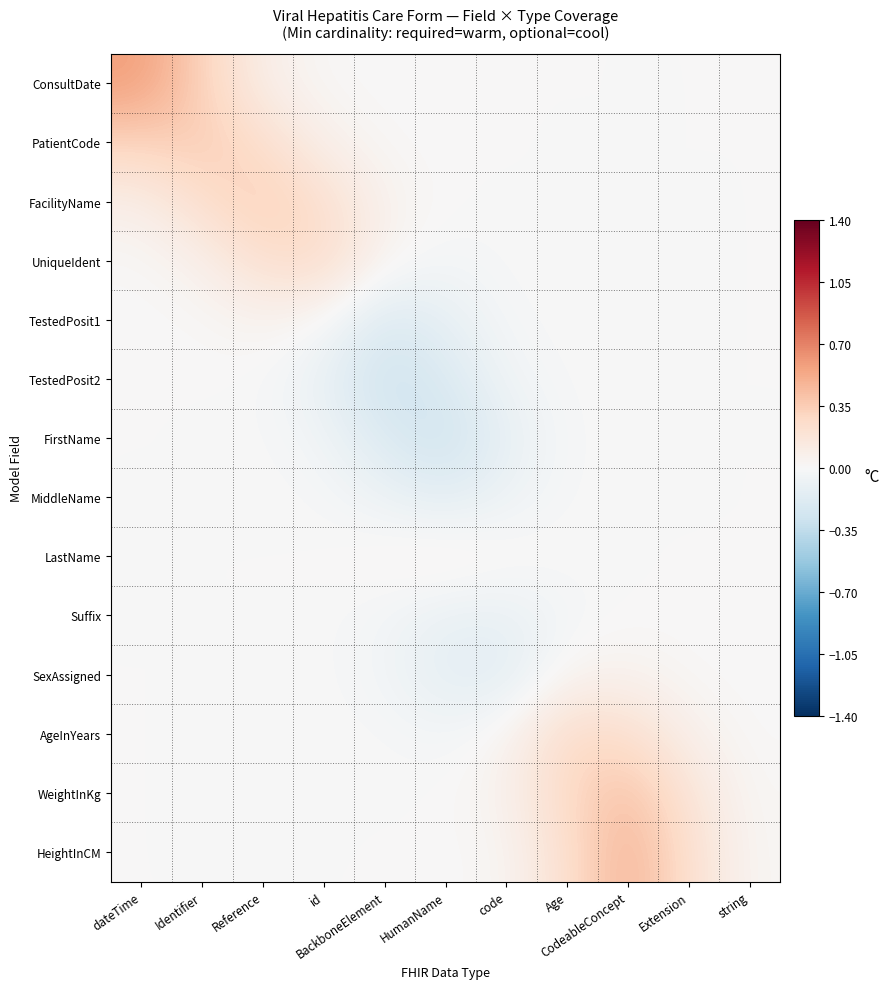

Between Identifier and CodeableConcept, which is larger?

Identifier